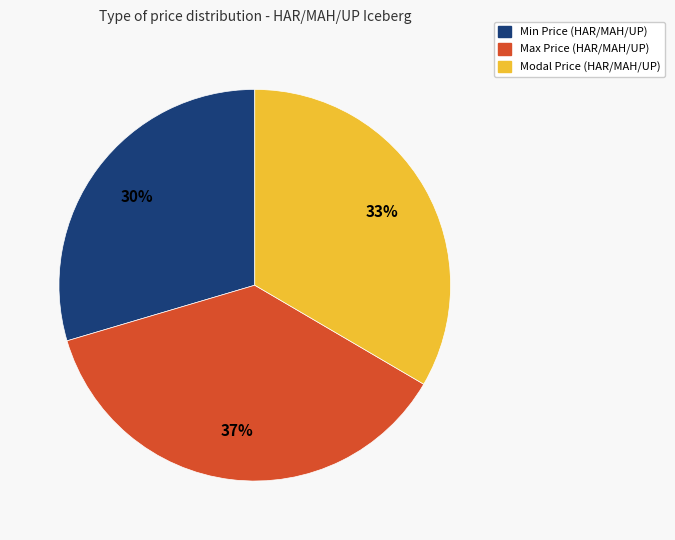

Rank the categories by value from lowest to highest.

Min Price (HAR/MAH/UP), Modal Price (HAR/MAH/UP), Max Price (HAR/MAH/UP)